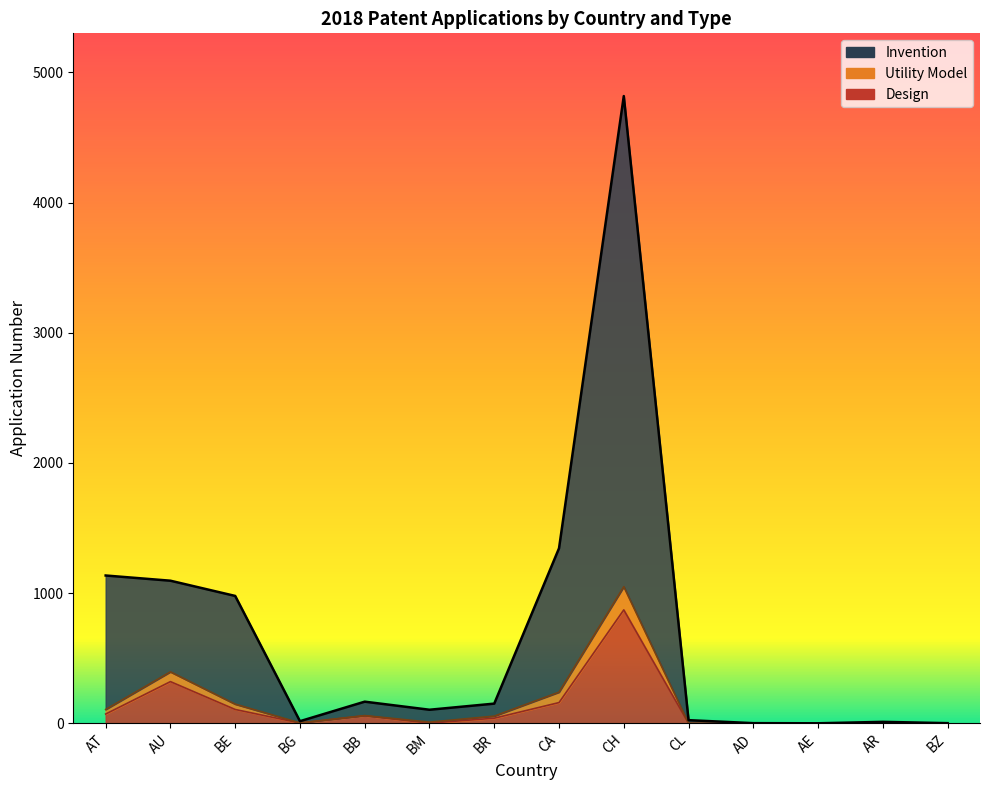

What is the difference between the Design values at BR and CA?

120